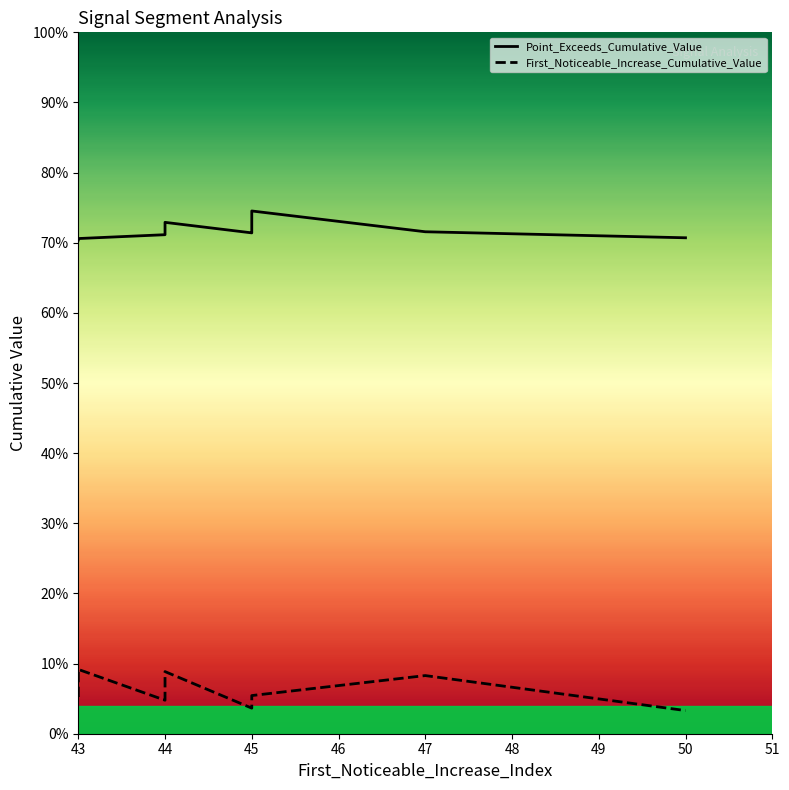

List the series in order of their overall mean, highest first.

Point_Exceeds_Cumulative_Value, First_Noticeable_Increase_Cumulative_Value